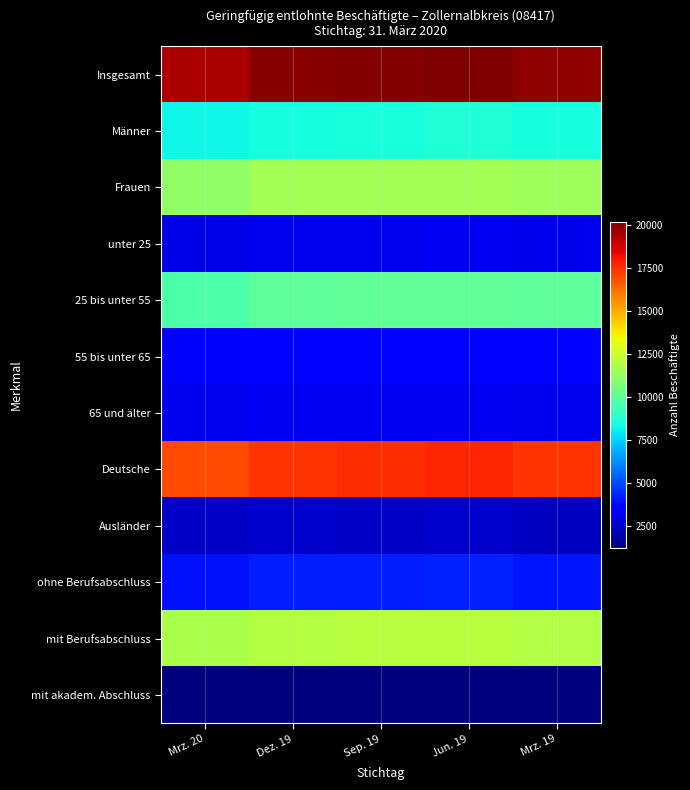

How many distinct data groups are displayed?

12